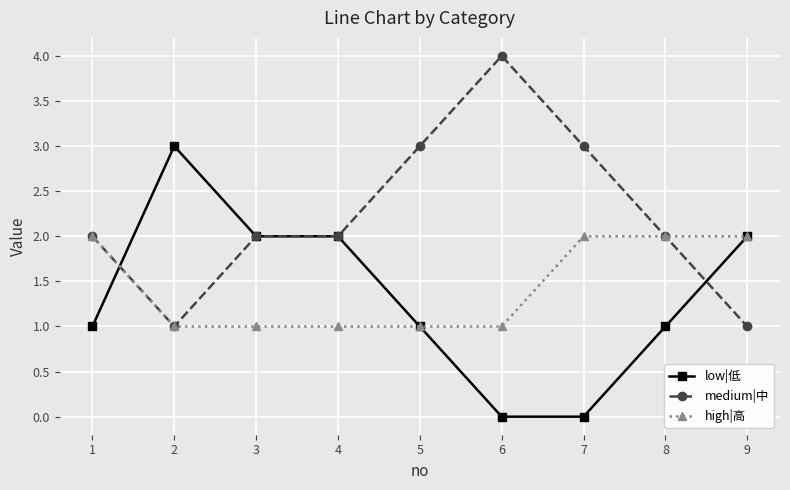

How many data points does each series have?

9